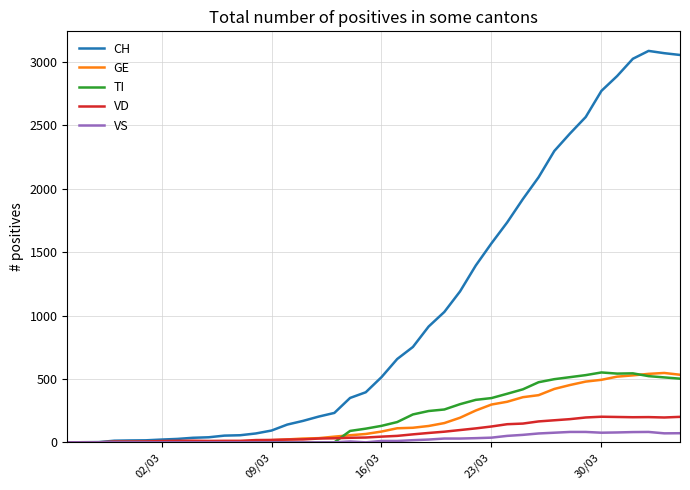

Which series has the largest total across all categories?

CH